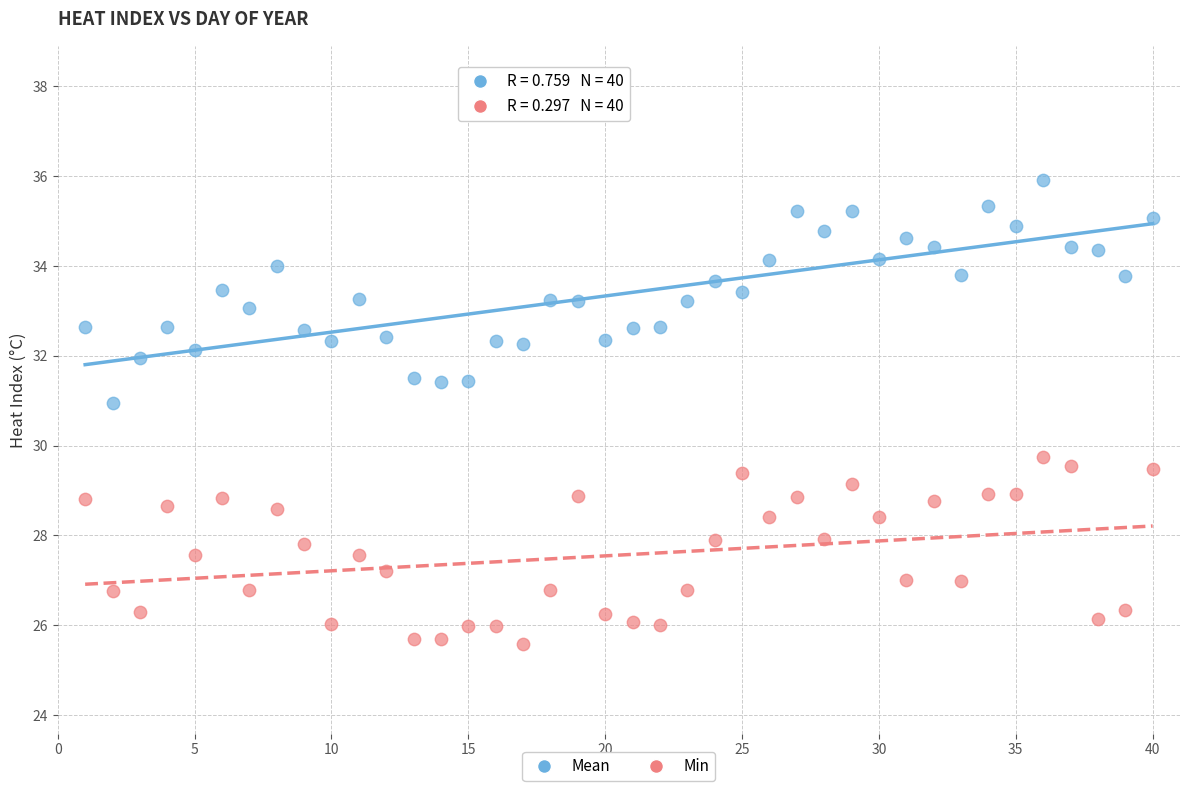

Which series has the largest Y range (max minus min)?

Mean